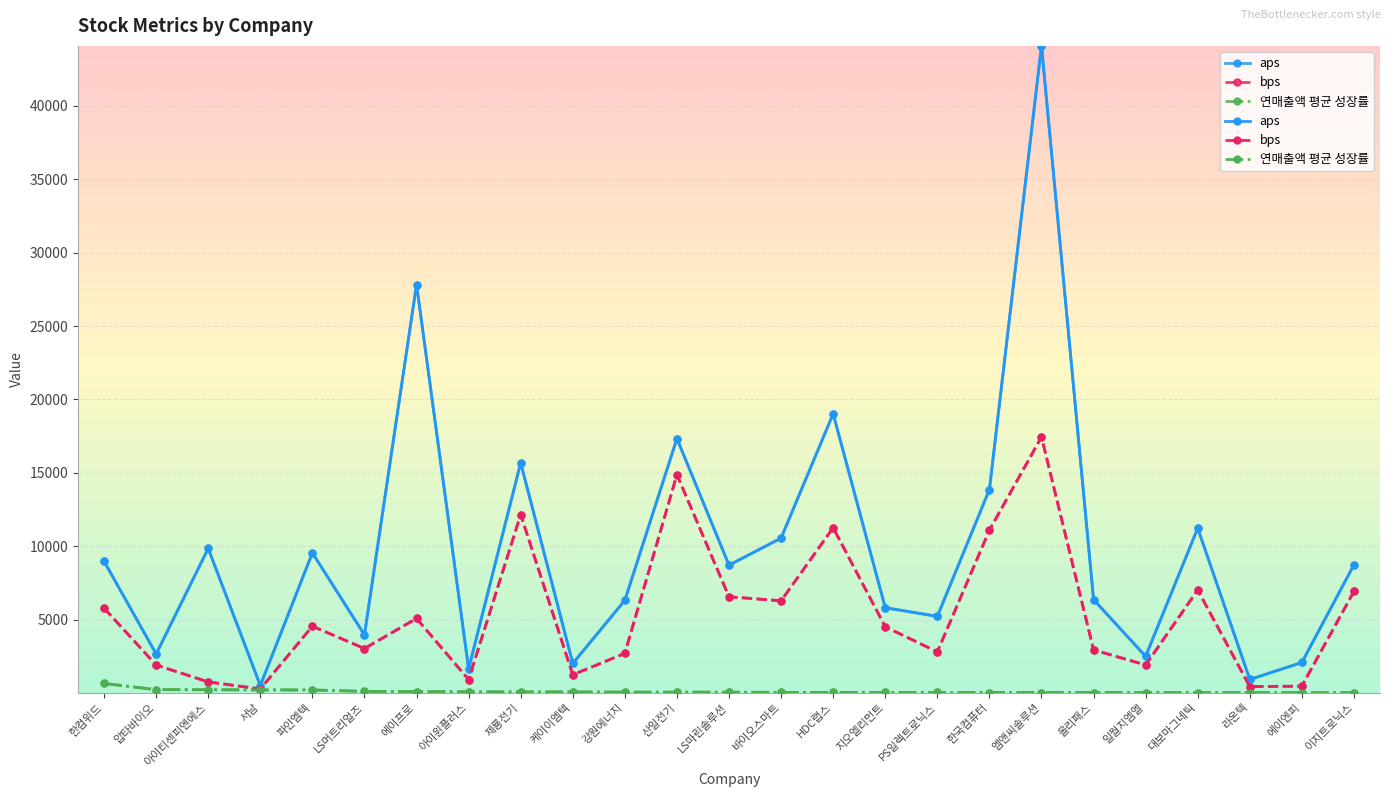

What is the value of the bps point at the 5th from the left?

4566.4